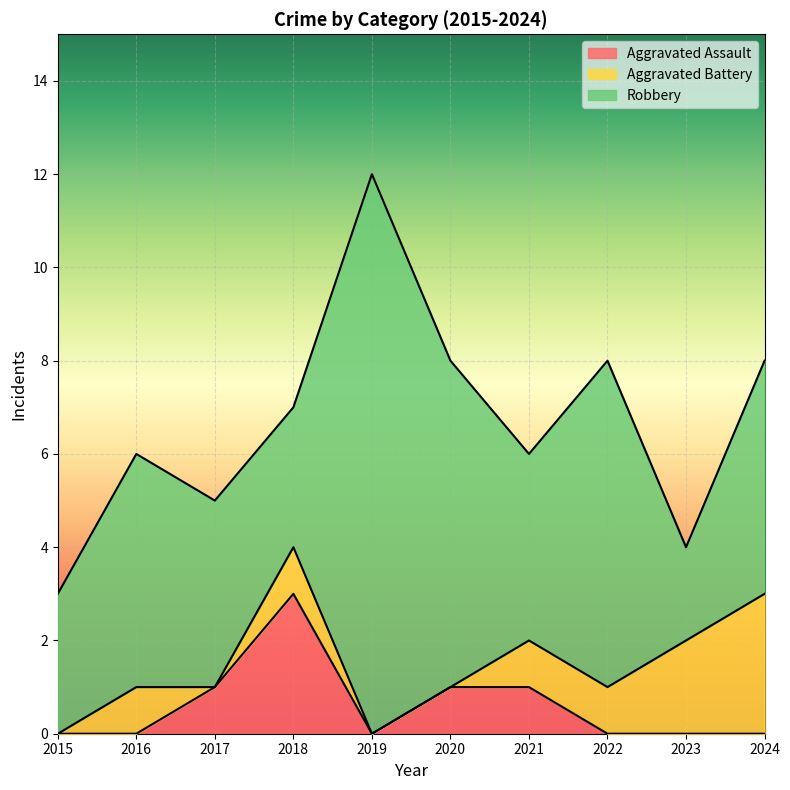

What is the value of the Aggravated Battery point at the 4th from the left?

1